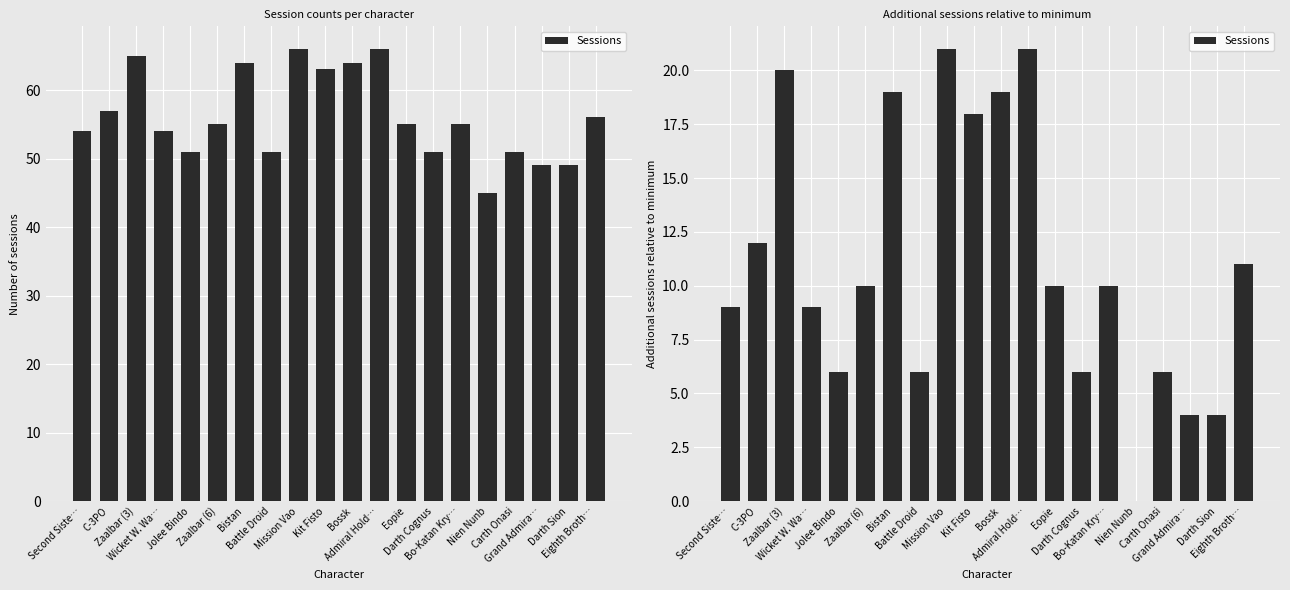

The value at Grand Admira… is 2. True or false?

False